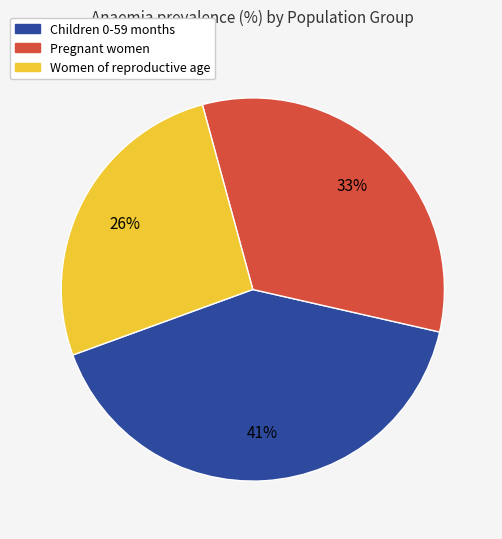

To the nearest percent, what is the difference between the largest and smallest slice percentages?

15%